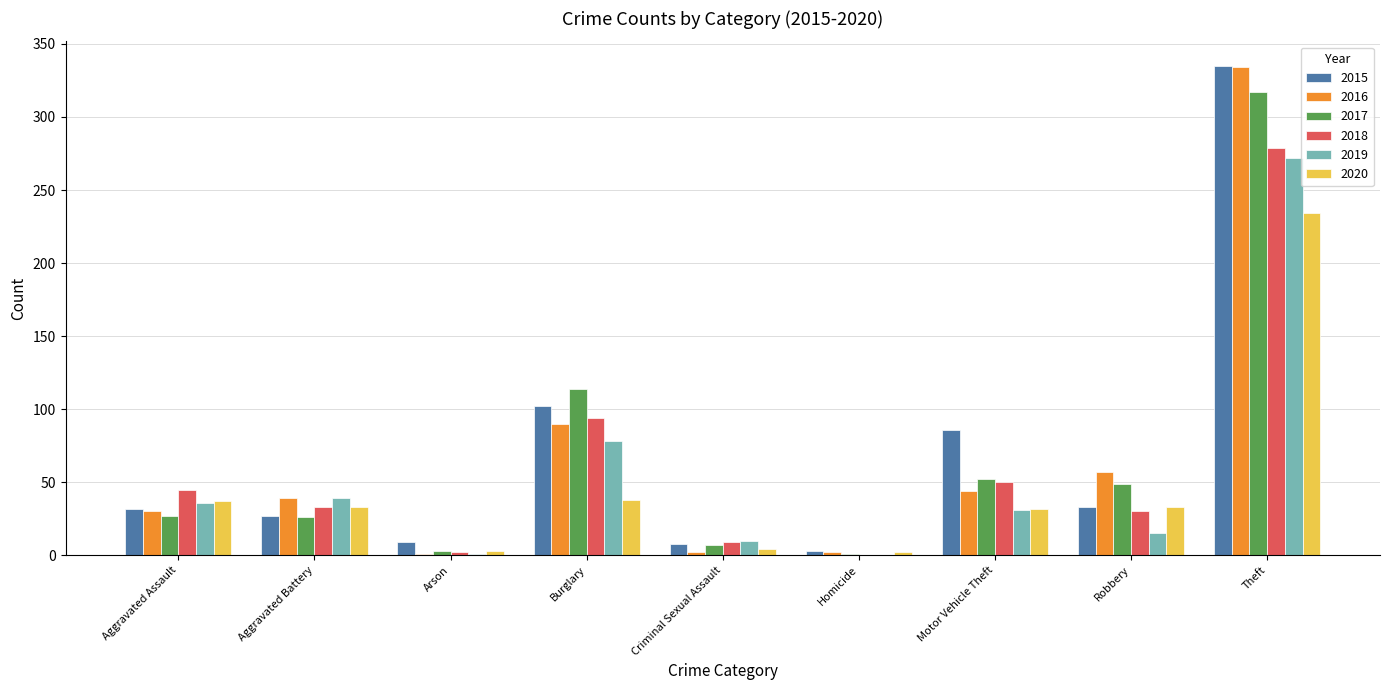

What is the difference between the 2015 values at Motor Vehicle Theft and Aggravated Assault?

54